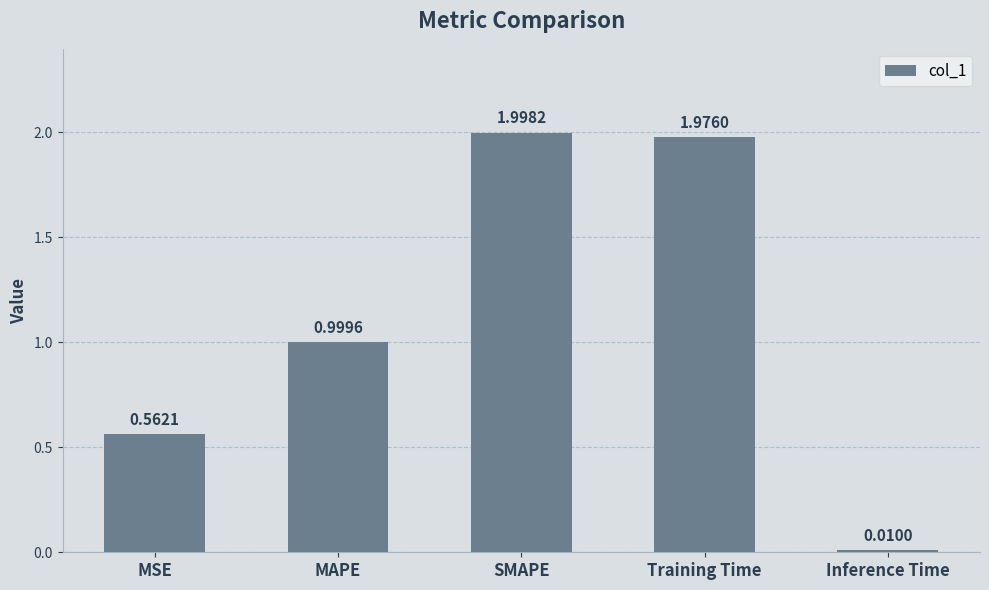

The value at Training Time is 1.3. True or false?

False